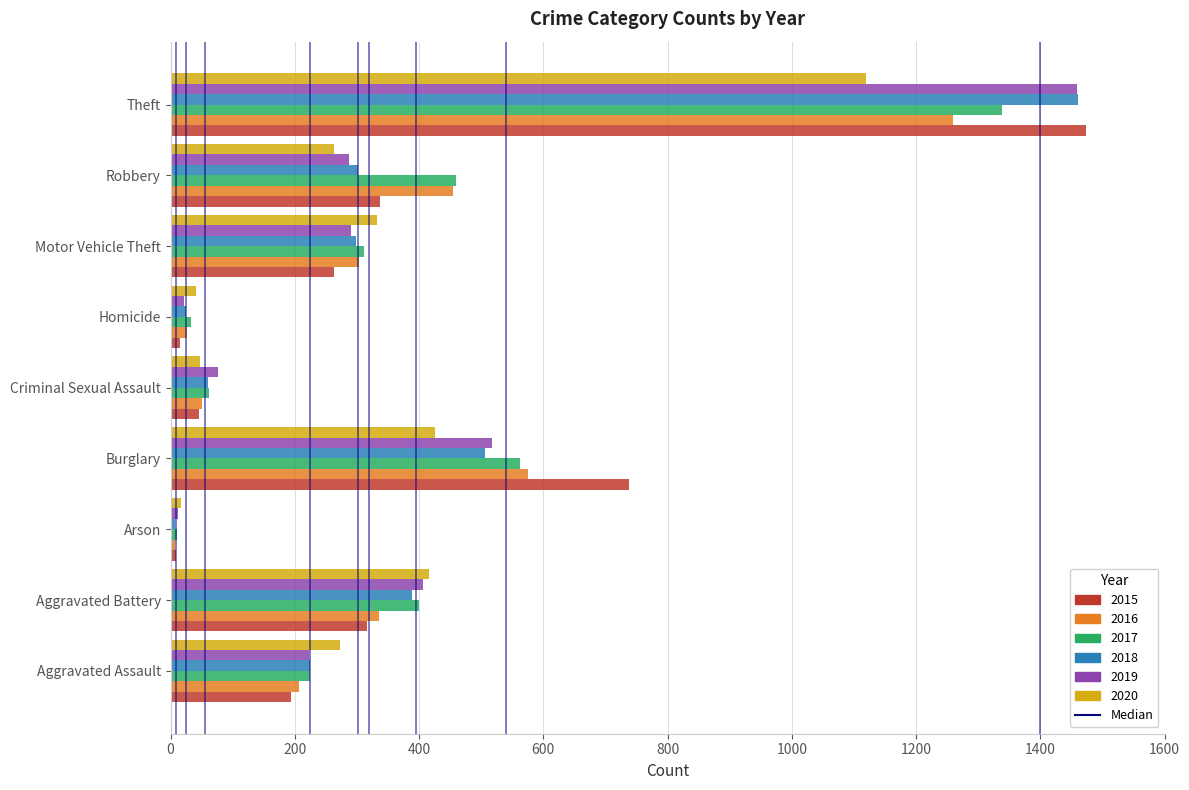

What is the greatest value displayed?

1474